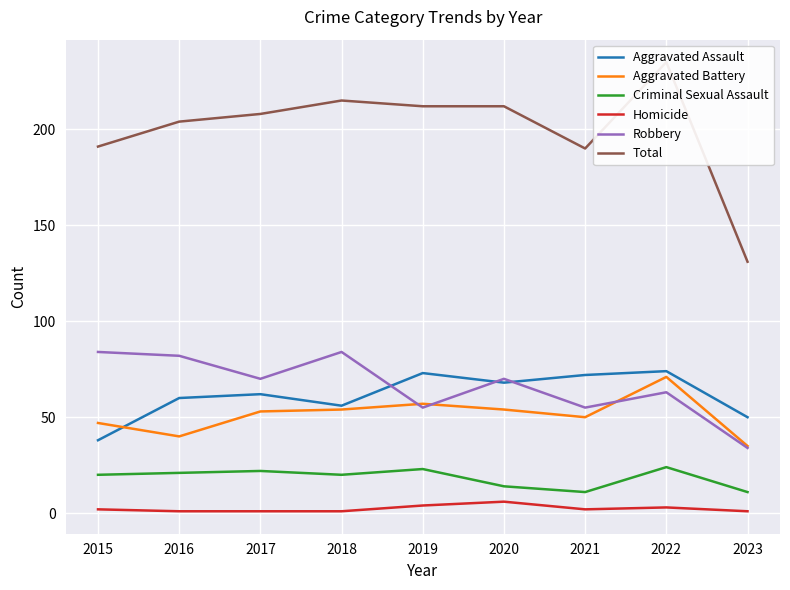

True or false: Criminal Sexual Assault has more than 2 points higher than both neighbors.

True